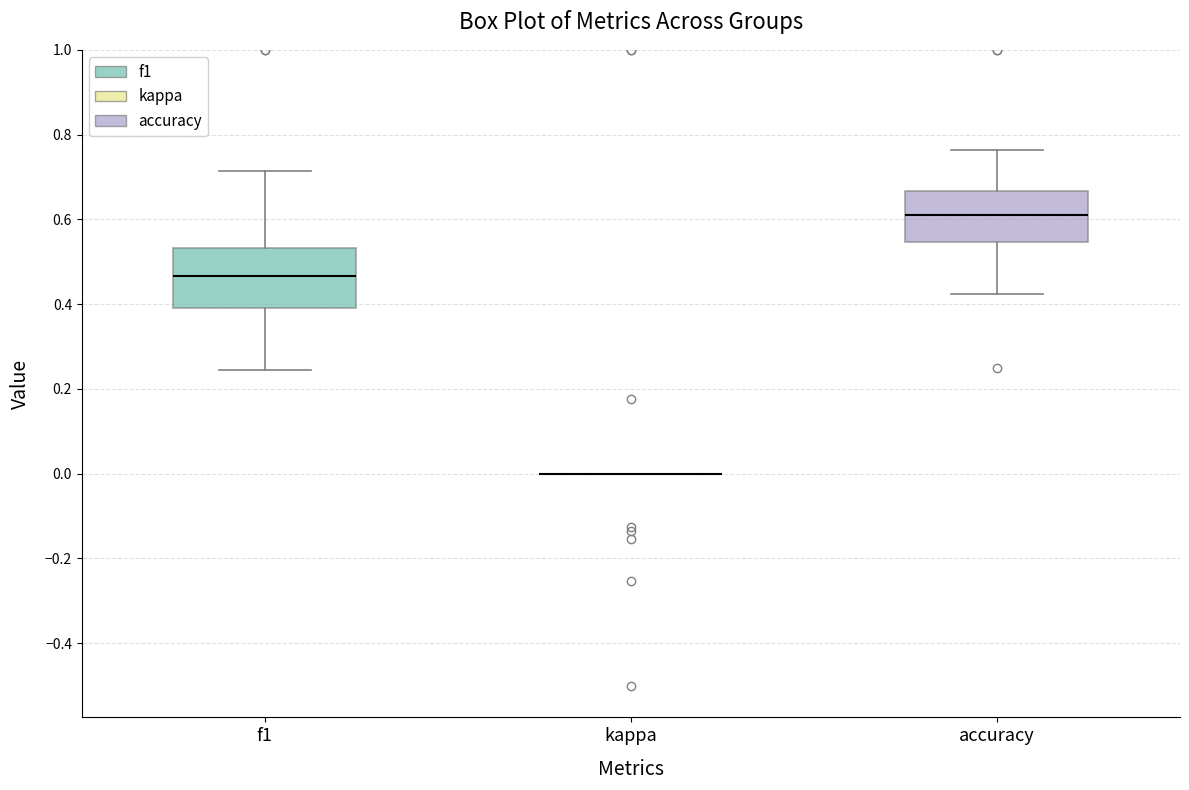

Reading left to right, read every box against the y-axis: the position of its median line, the range the box covers, and the ends of its whiskers. The values are not printed on the chart, so give them approximately, as read against the axis.

f1: median 0.46, box 0.40 to 0.54, whiskers 0.24 to 0.72
kappa: box collapsed to a line at 0.00, whiskers 0.00 to 0.00
accuracy: median 0.62, box 0.54 to 0.66, whiskers 0.42 to 0.76